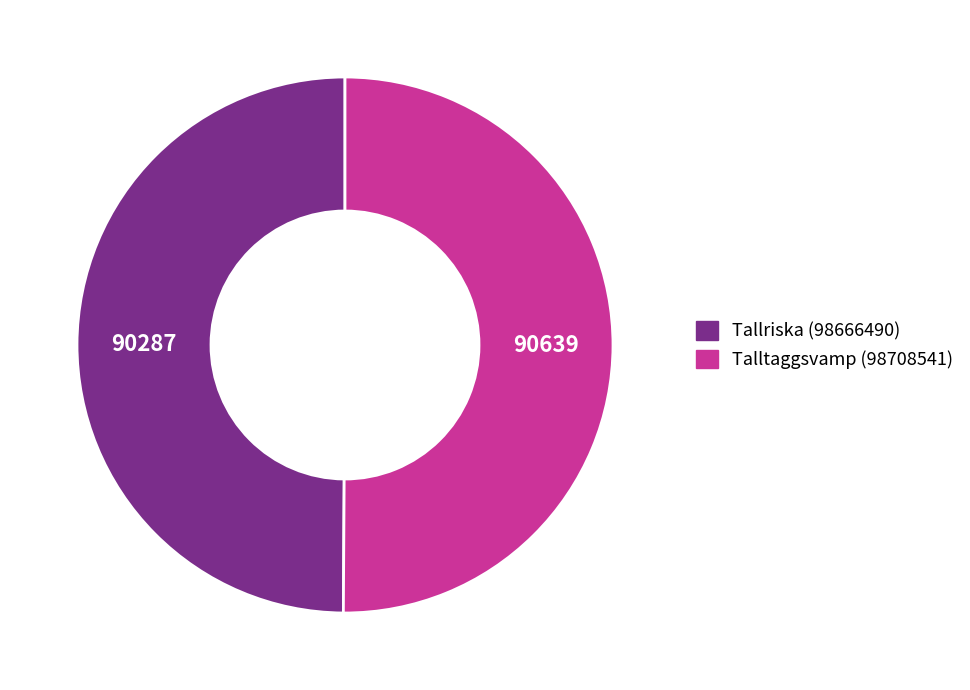

True or false: Talltaggsvamp (98708541) accounts for 38% of the total.

False